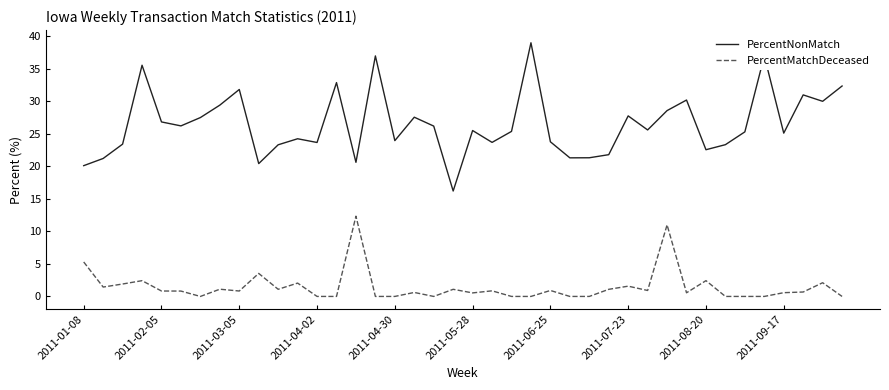

Which series has the largest range (max minus min)?

PercentNonMatch